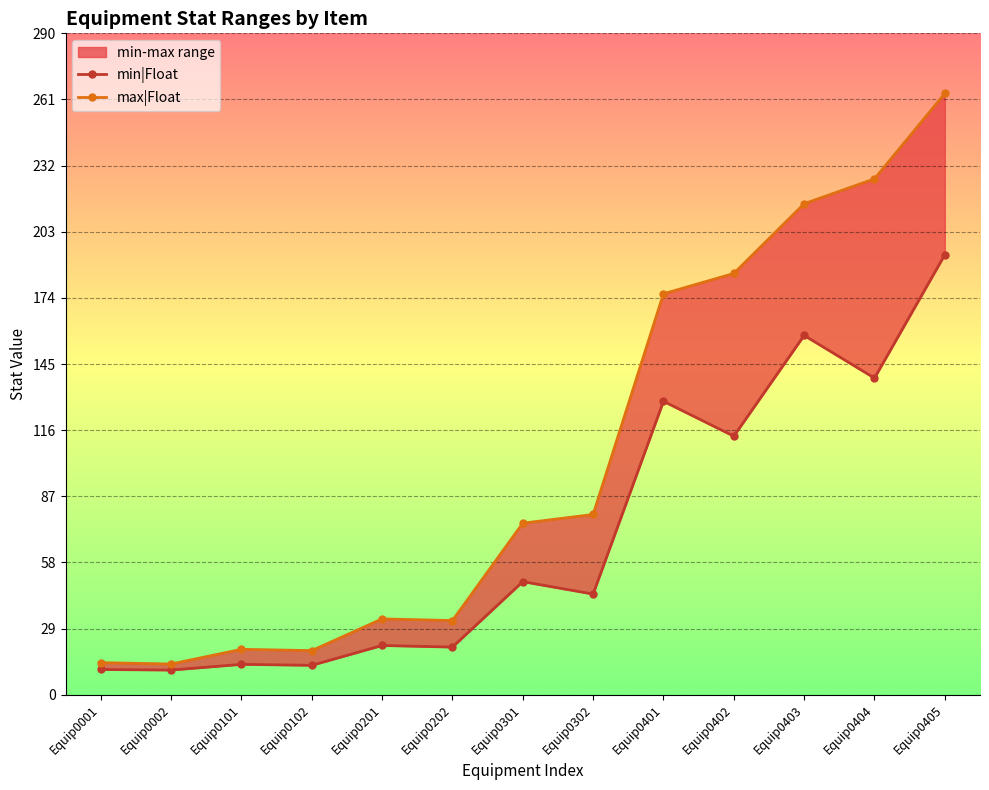

Which has a higher value, Equip0002 or Equip0202?

Equip0202